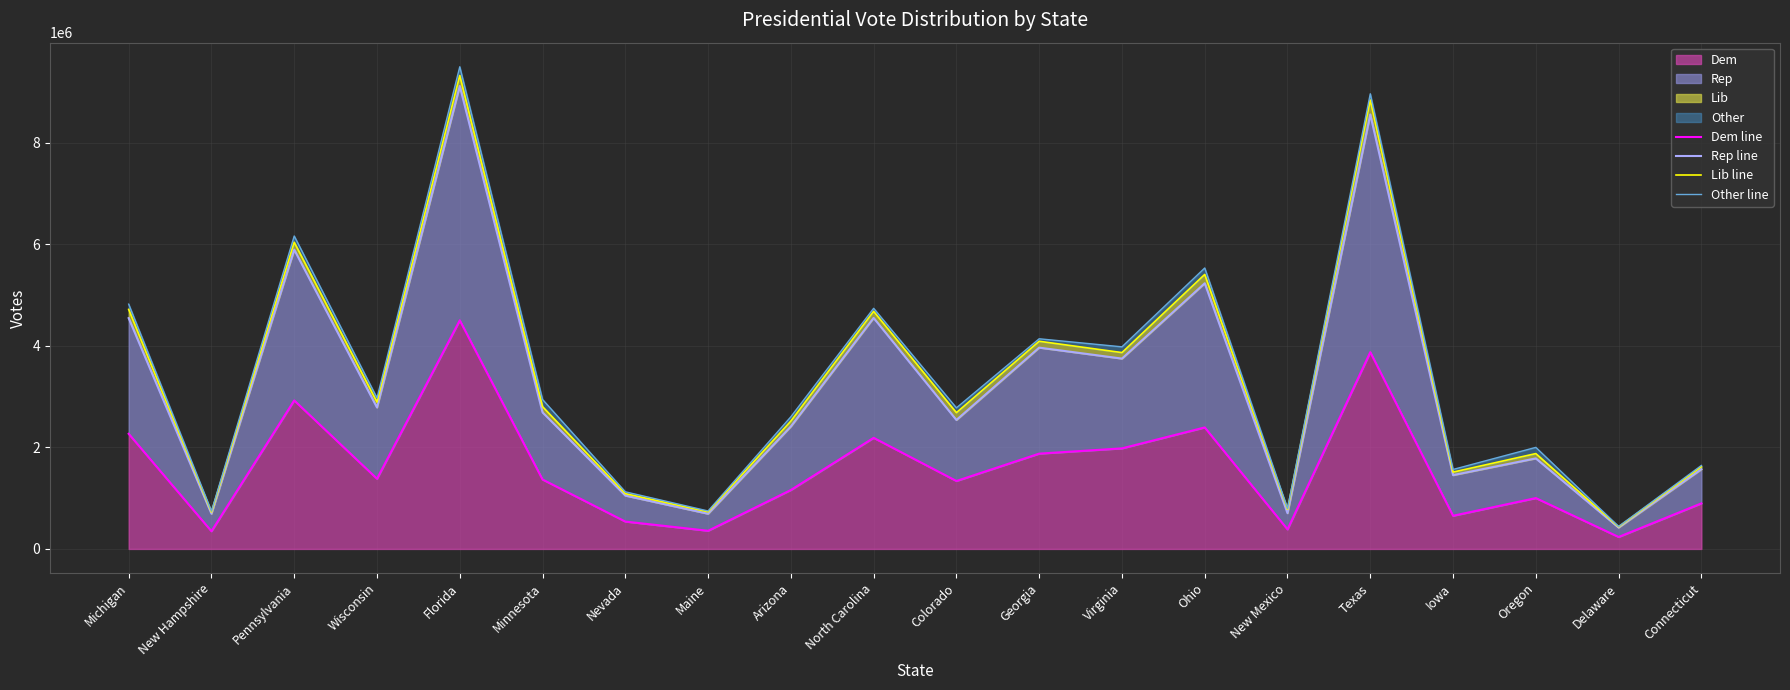

At which label is Lib line closest to 4882695?

Michigan